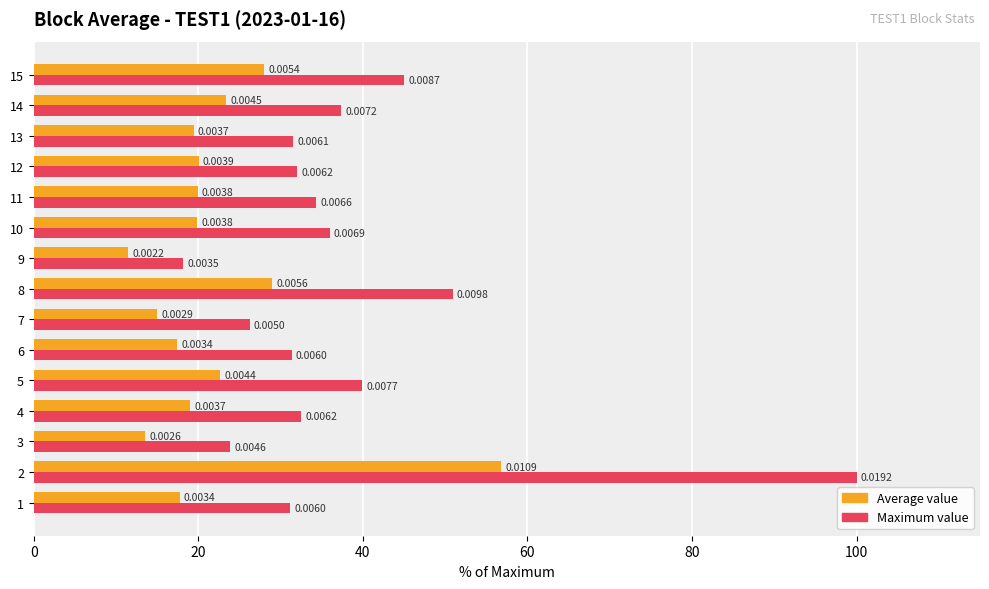

What are all the series names shown in the legend?

Average value, Maximum value